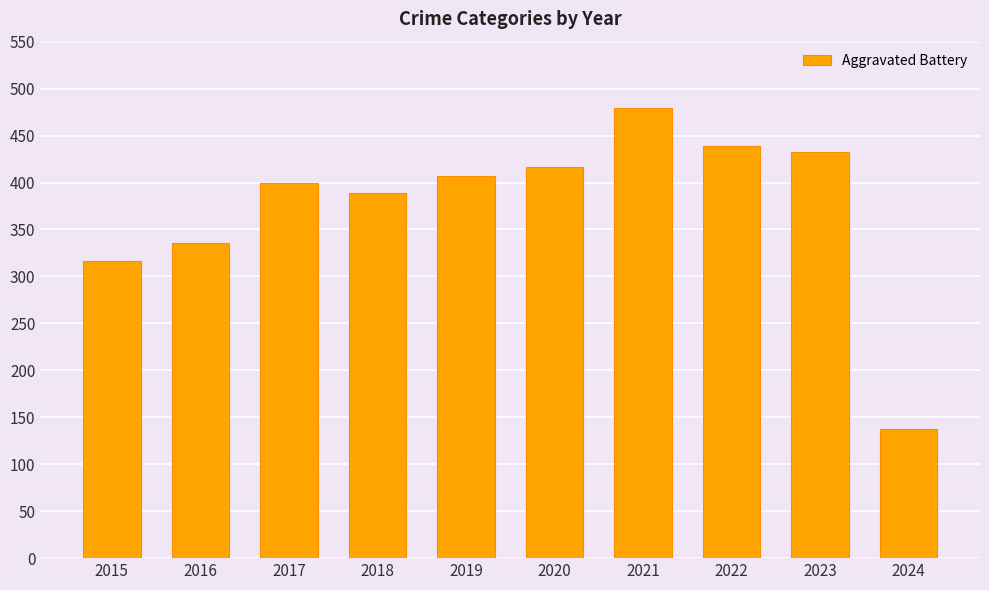

Are the bars horizontal?

No